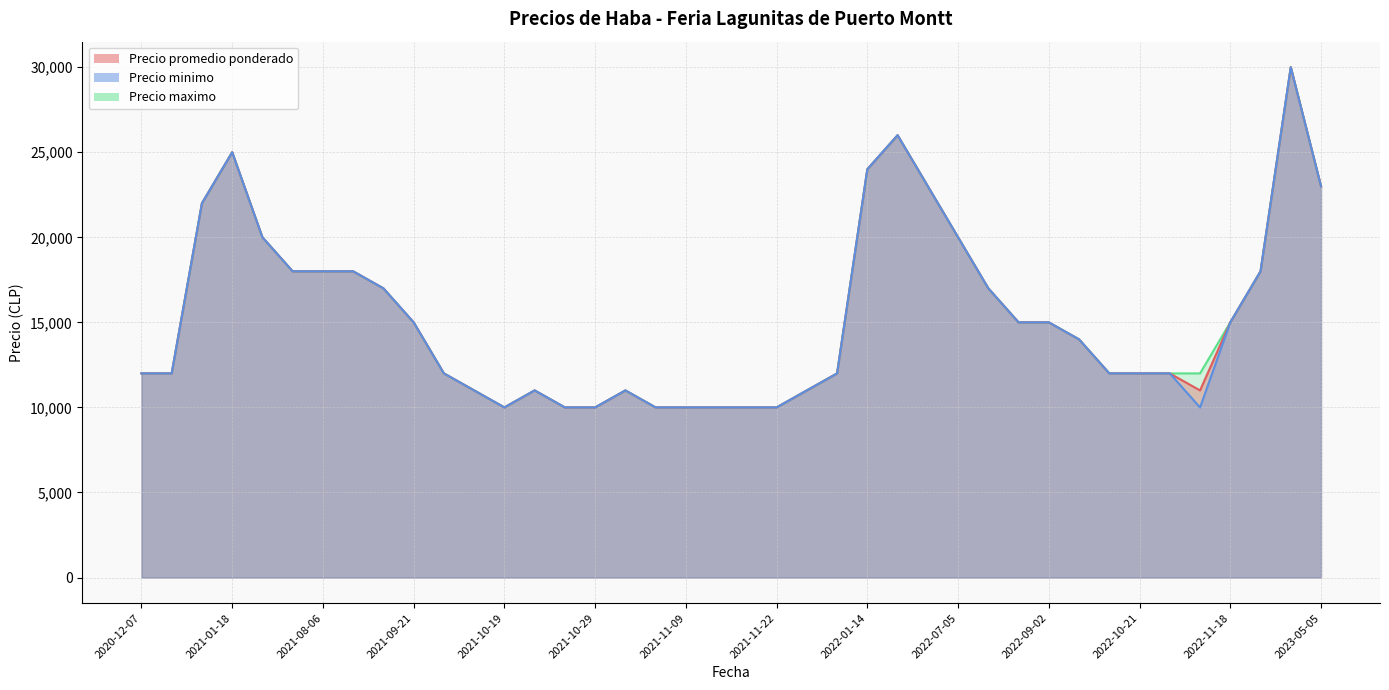

How many values in the Precio minimo series are below 14000?

20